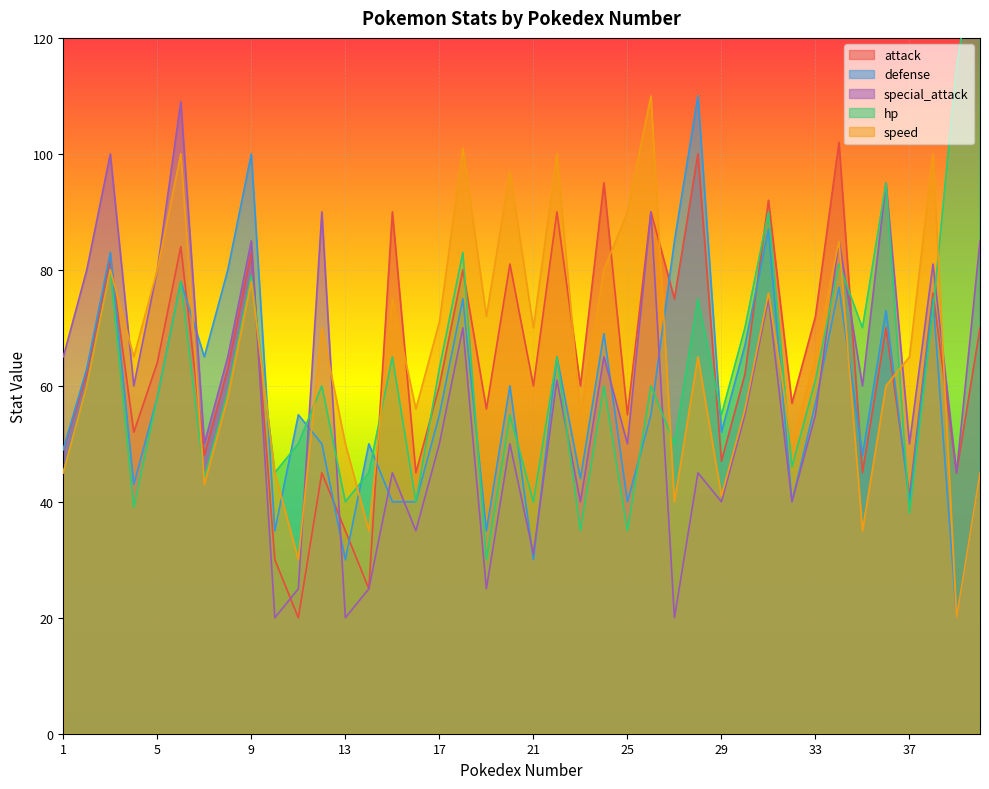

Count the number of categories in the chart.

40